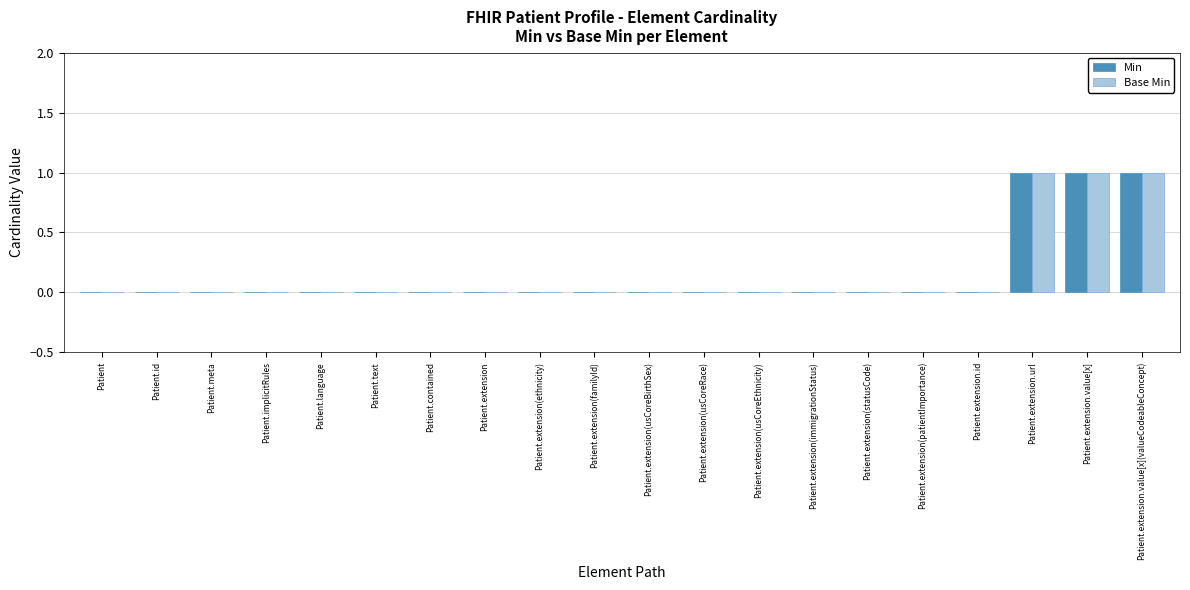

True or false: Min has a value of 0 at Patient.language.

True